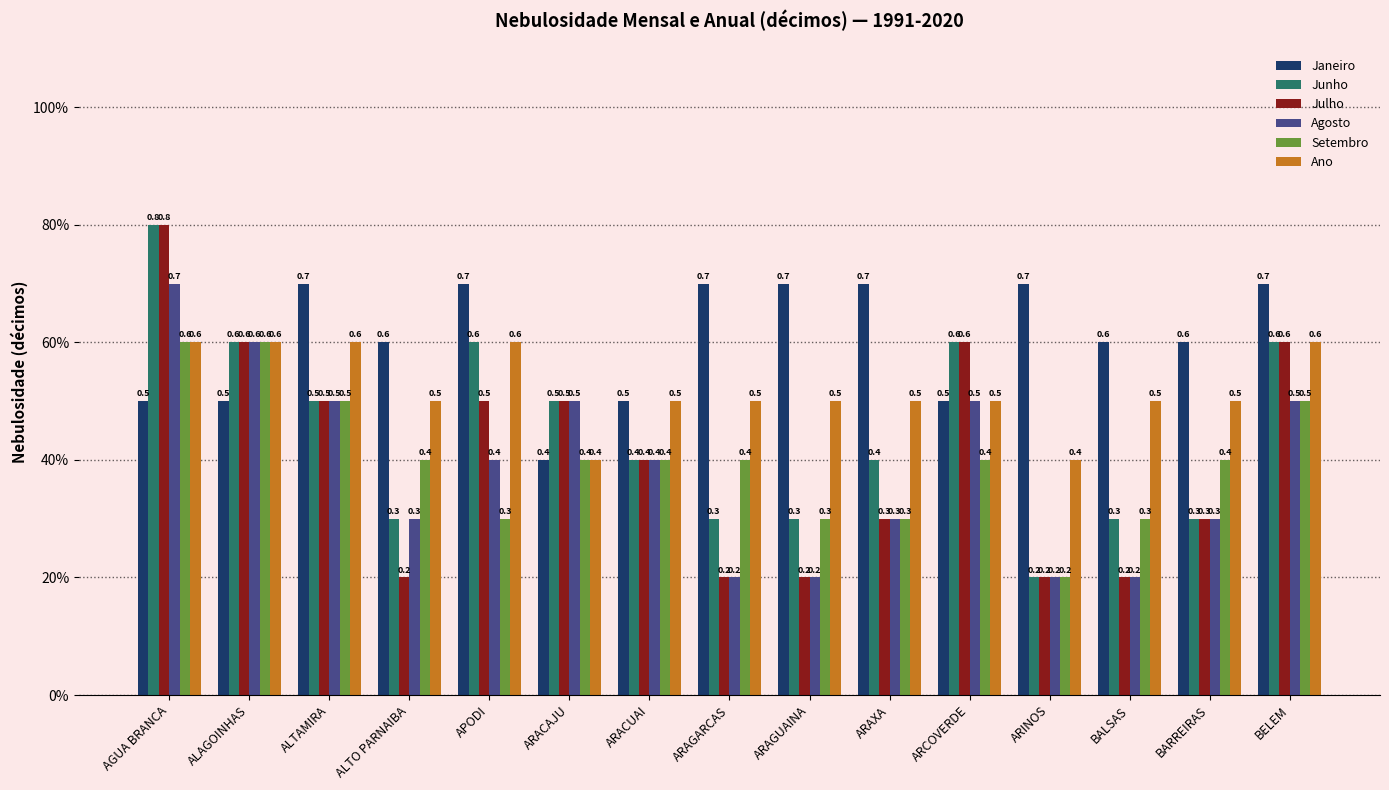

What are all the series names shown in the legend?

Janeiro, Junho, Julho, Agosto, Setembro, Ano